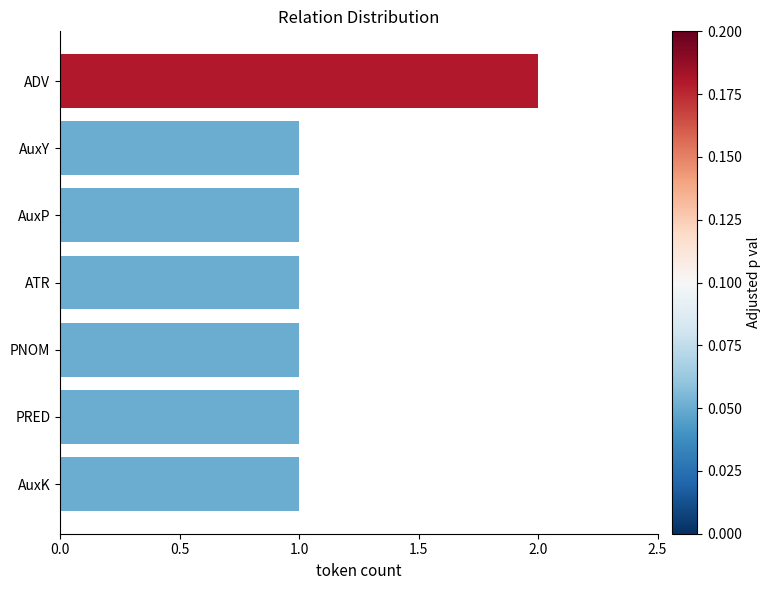

What is the sum of all values?

8